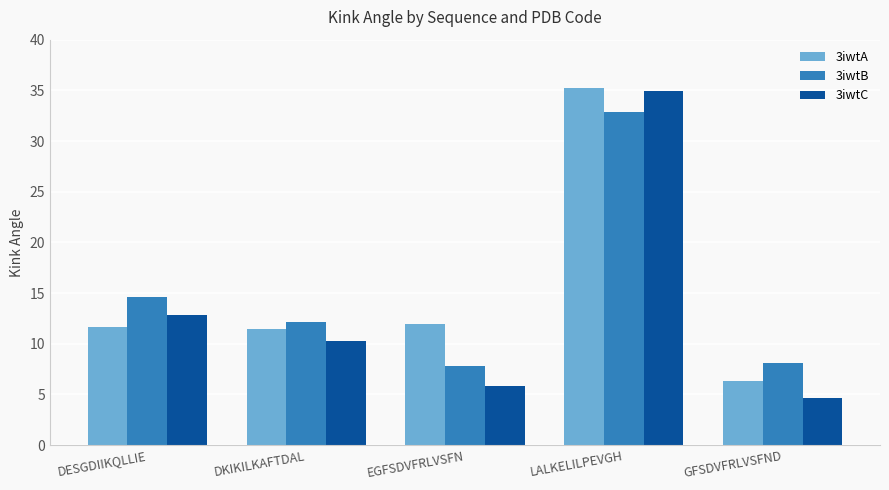

What is the difference between the maximum and second lowest values in the 3iwtA series?

23.9